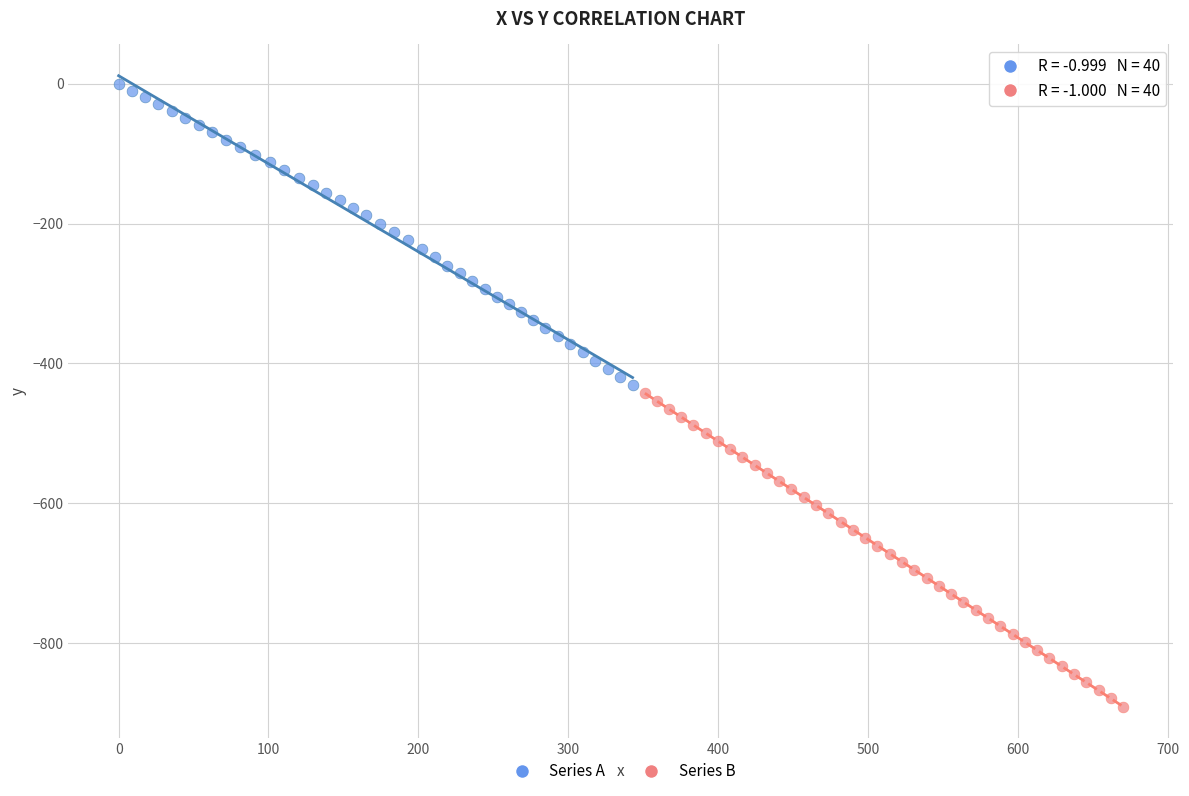

Which series has the widest spread of Y values?

Series B